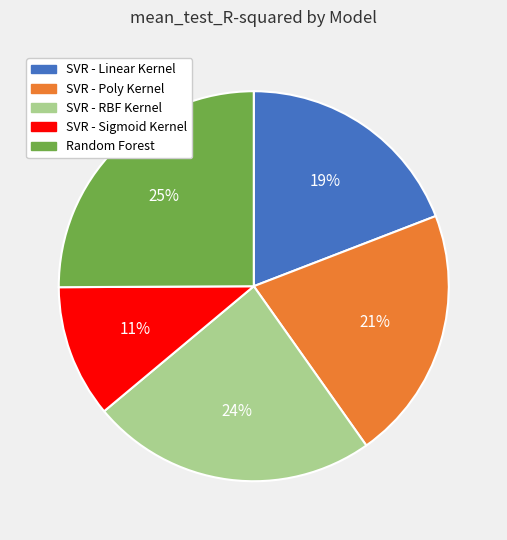

Which slice is the smallest?

SVR - Sigmoid Kernel